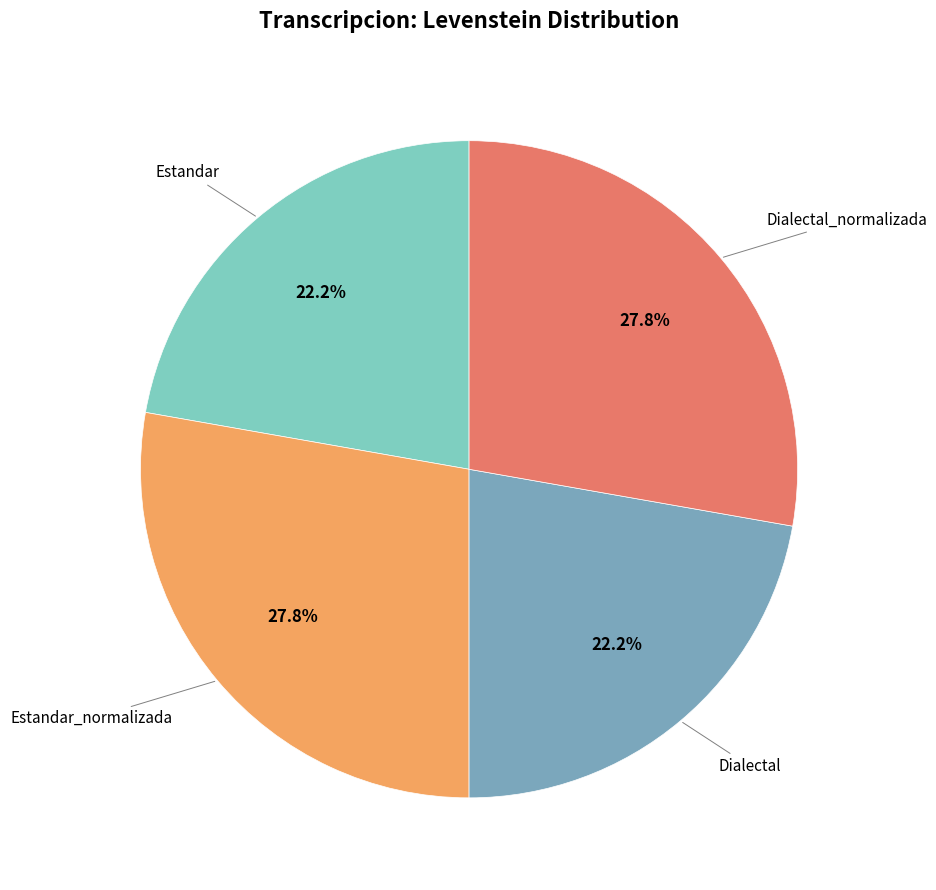

Is there a majority slice in this chart?

No